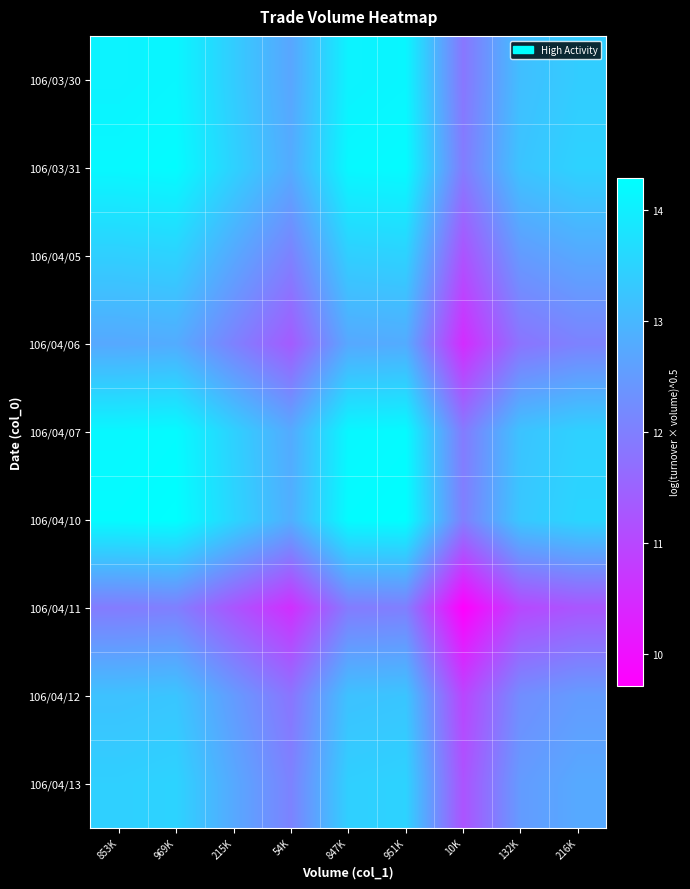

What is the smallest value displayed?

9.7